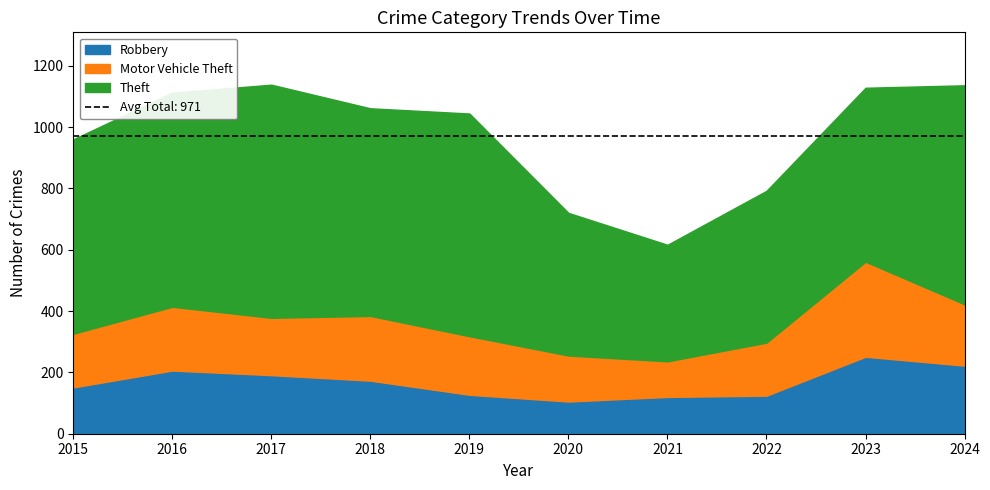

List the labels in order of Motor Vehicle Theft value, largest first.

2023, 2018, 2016, 2024, 2019, 2017, 2015, 2022, 2020, 2021